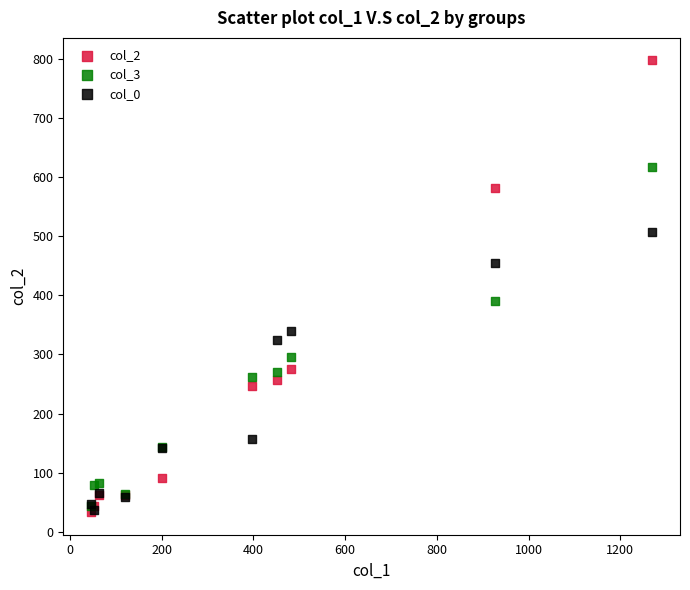

Which series has the largest Y range (max minus min)?

col_2